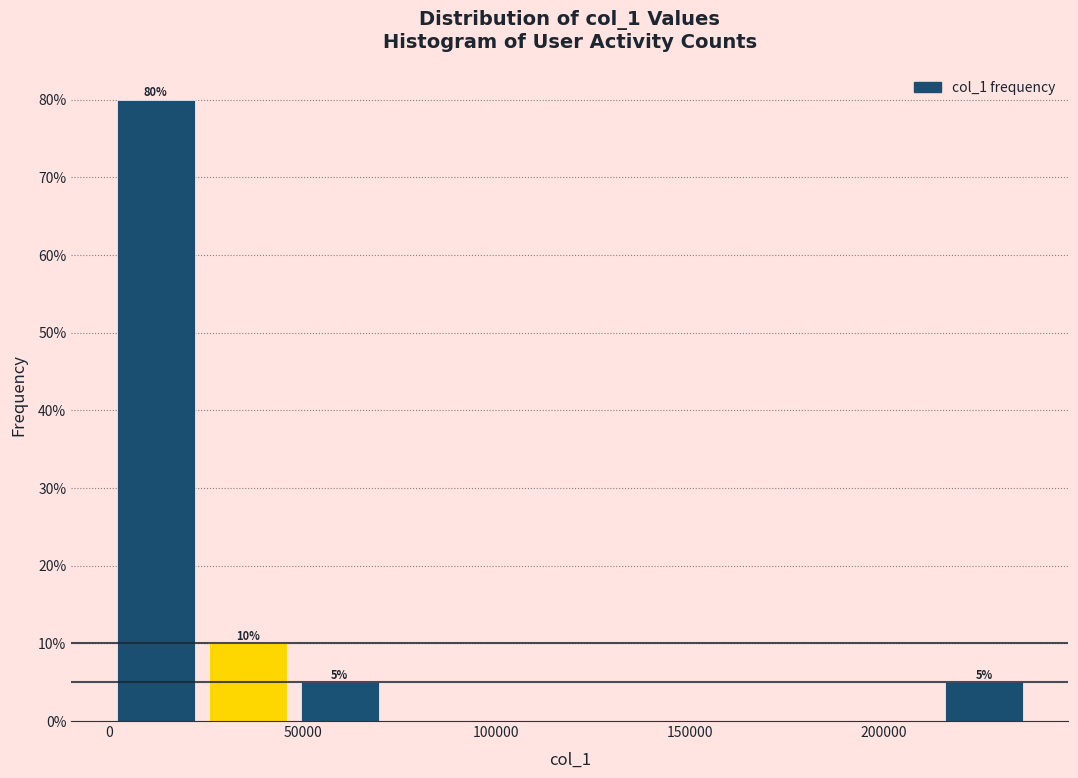

Which range on the x-axis has the tallest bar?

0 to 25000